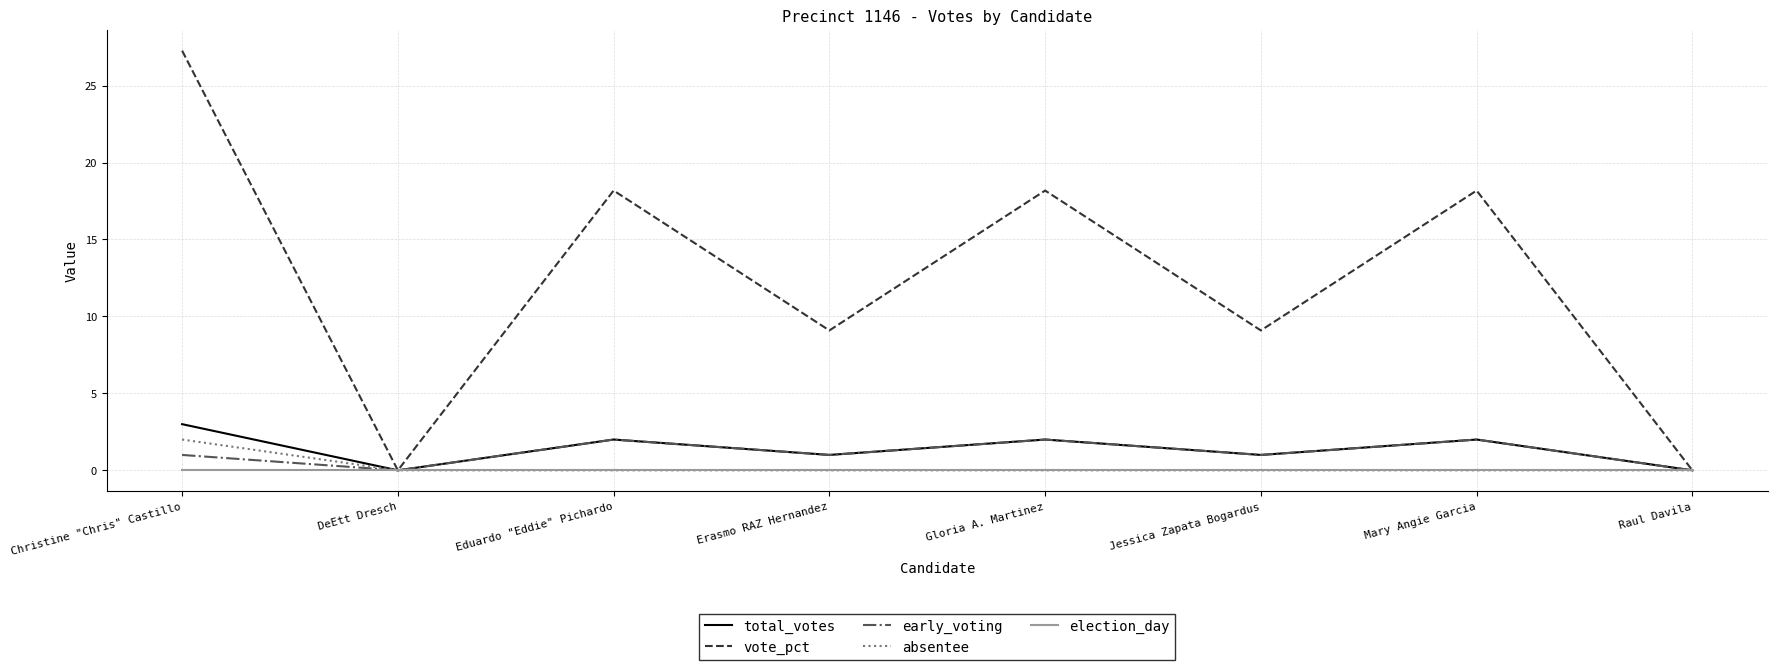

What position from the right is Raul Davila?

1